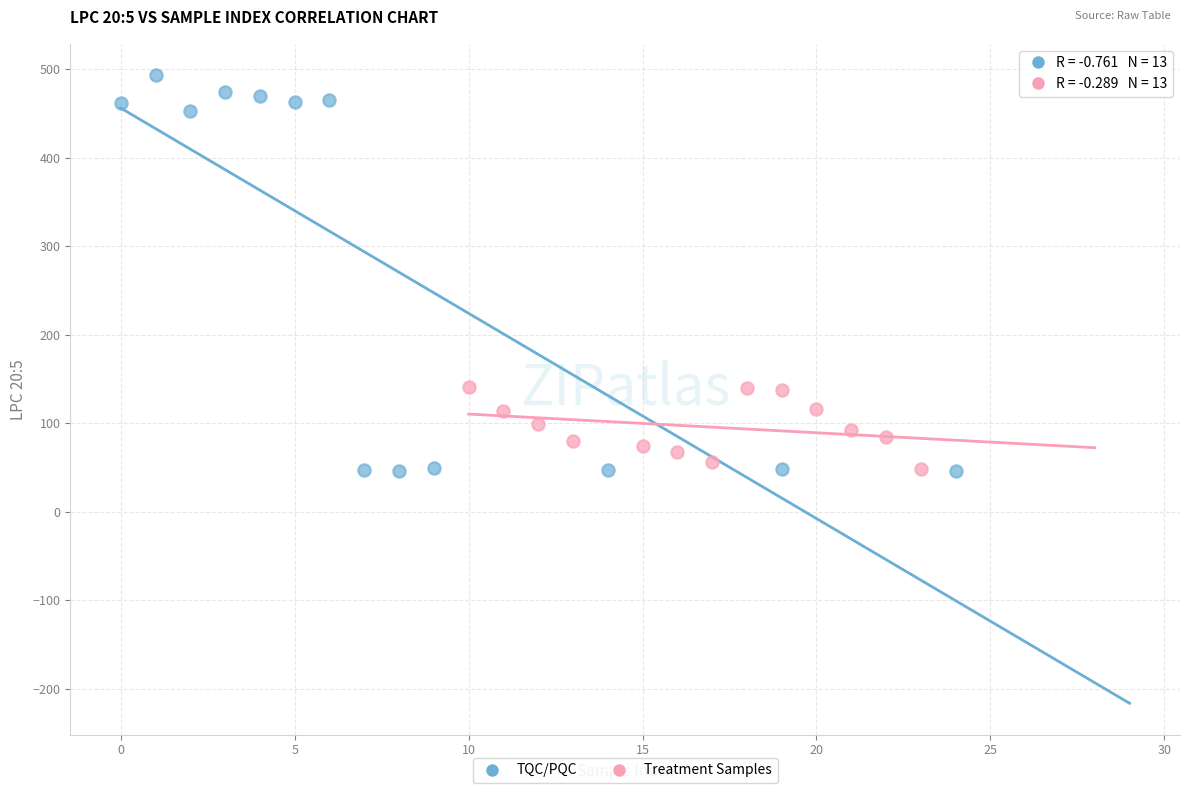

Which series has the widest spread of Y values?

TQC/PQC